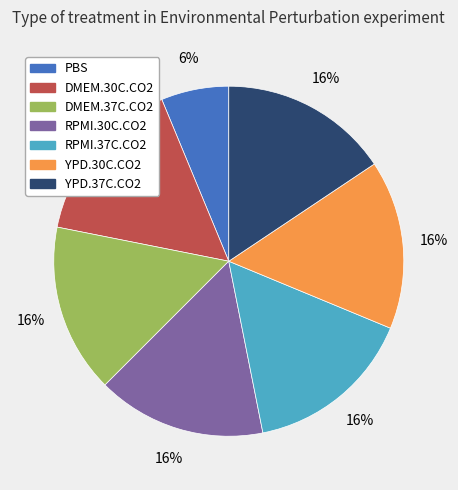

Is it true that DMEM.30C.CO2 is 16% of the pie?

True